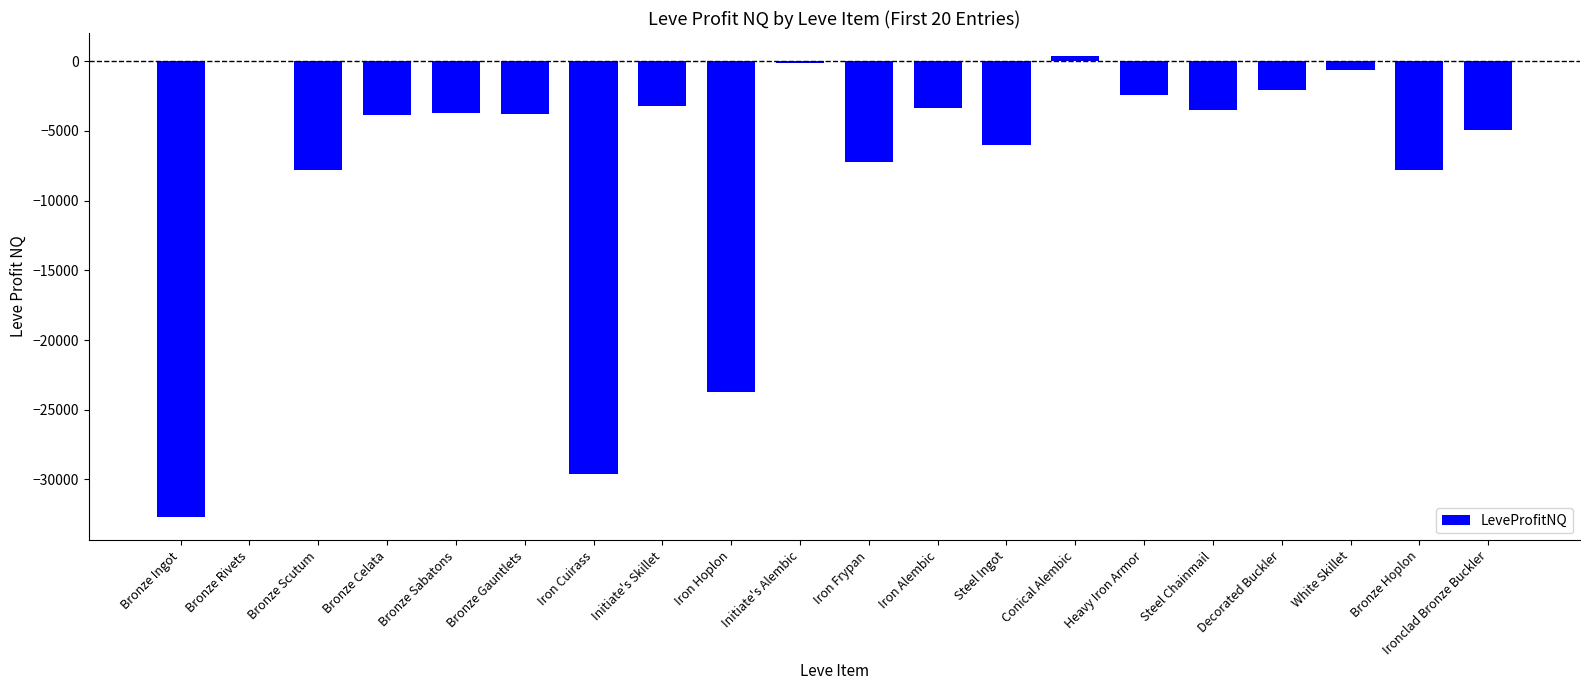

Read the value at Bronze Gauntlets.

-3779.0